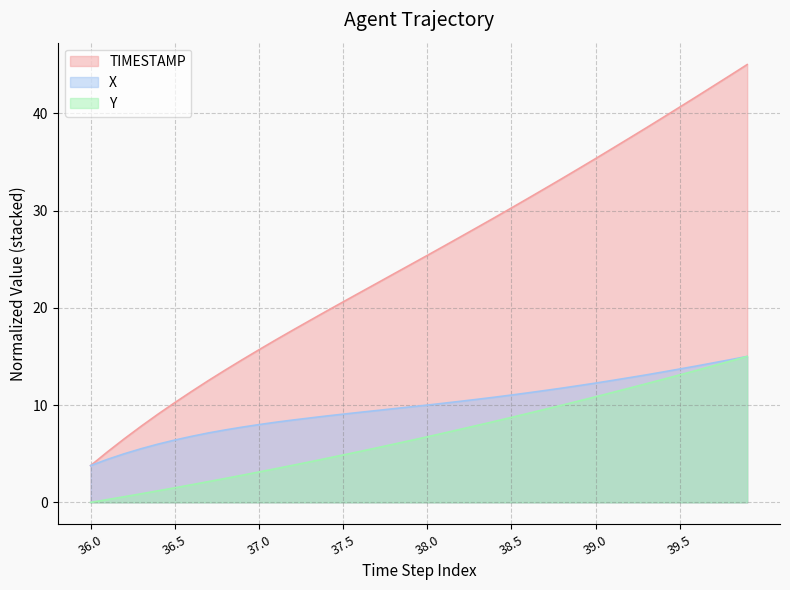

At which label is Y closest to 7?

21